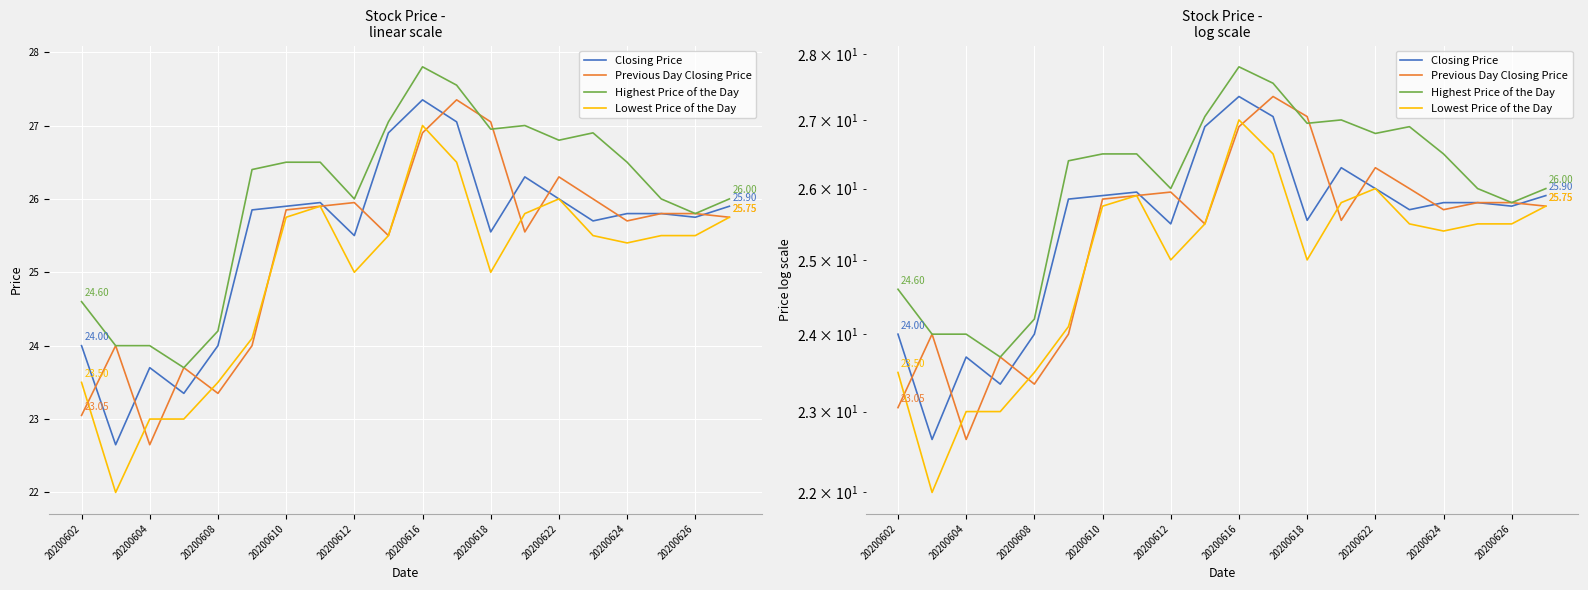

How many values in the Previous Day Closing Price series are below 25?

6